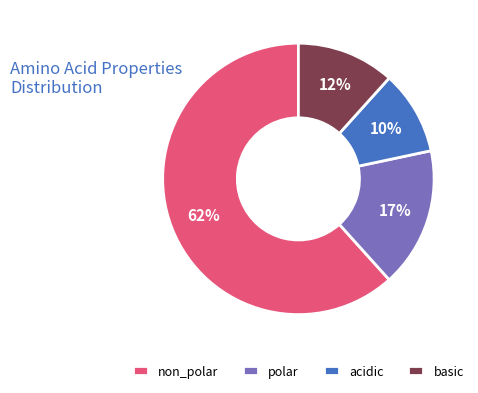

Which has a higher value, non_polar or polar?

non_polar